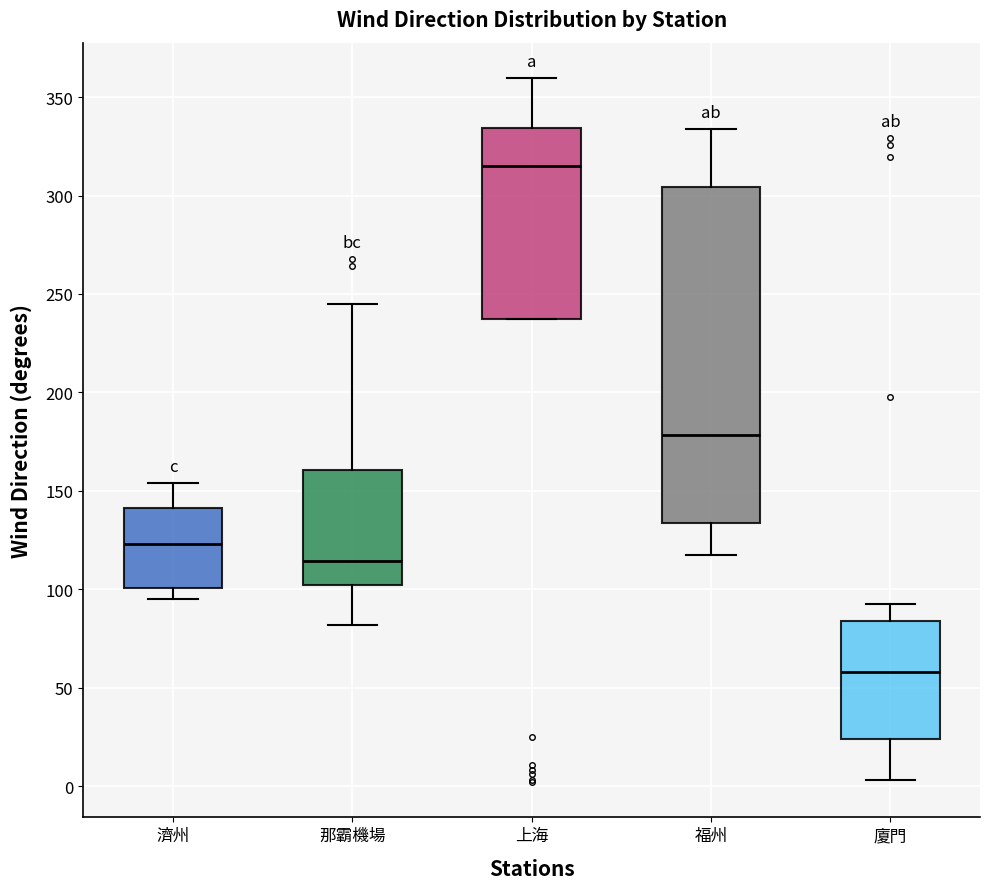

Where is the upper edge of the box for 濟州 on the y-axis? The values are not printed on the chart, so give them approximately, as read against the axis.

140